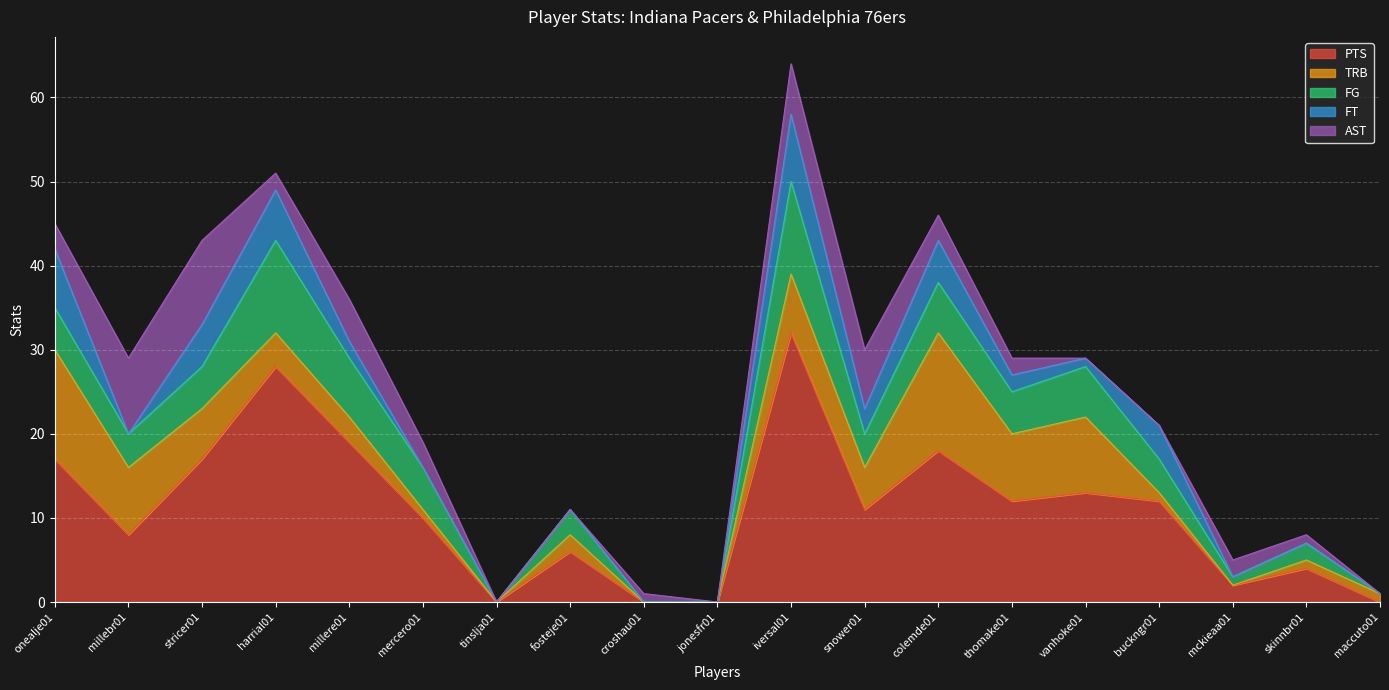

What is the maximum value for FT?

8